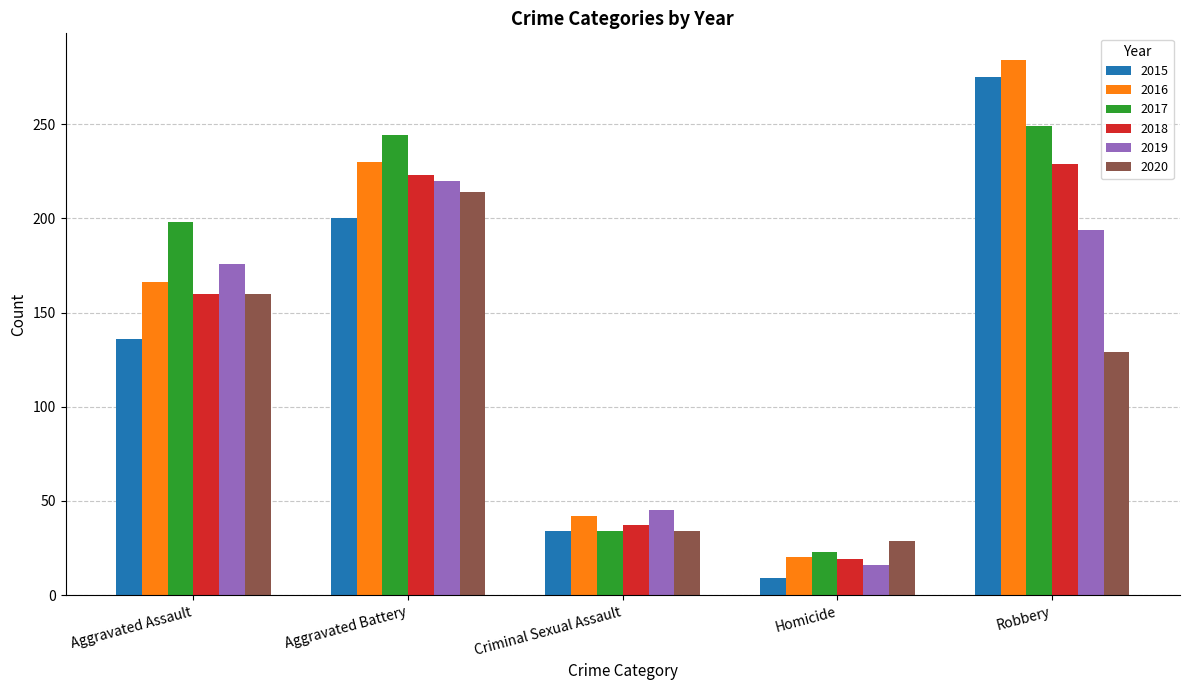

What is the minimum value shown in the chart?

9